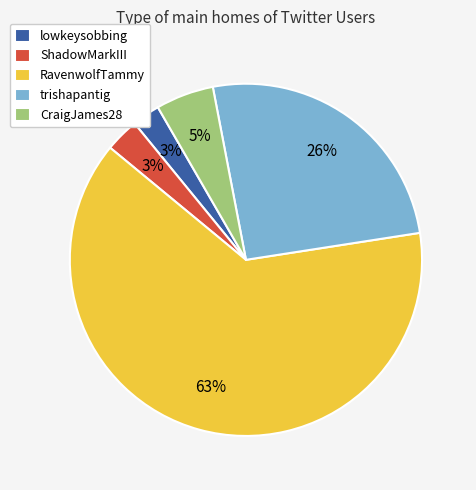

Which slice is the largest?

RavenwolfTammy